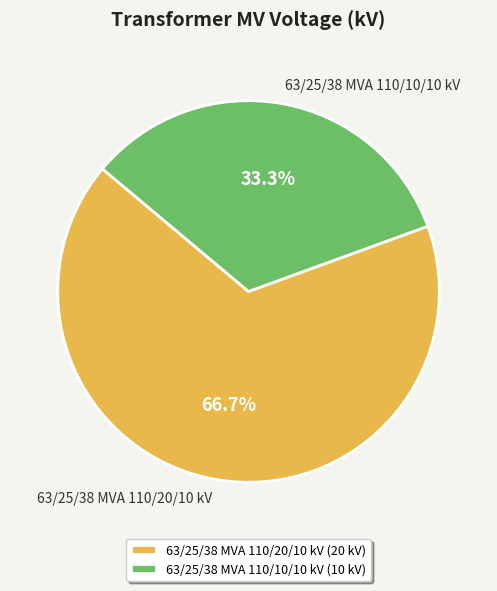

Is there any slice that represents more than half of the pie?

Yes